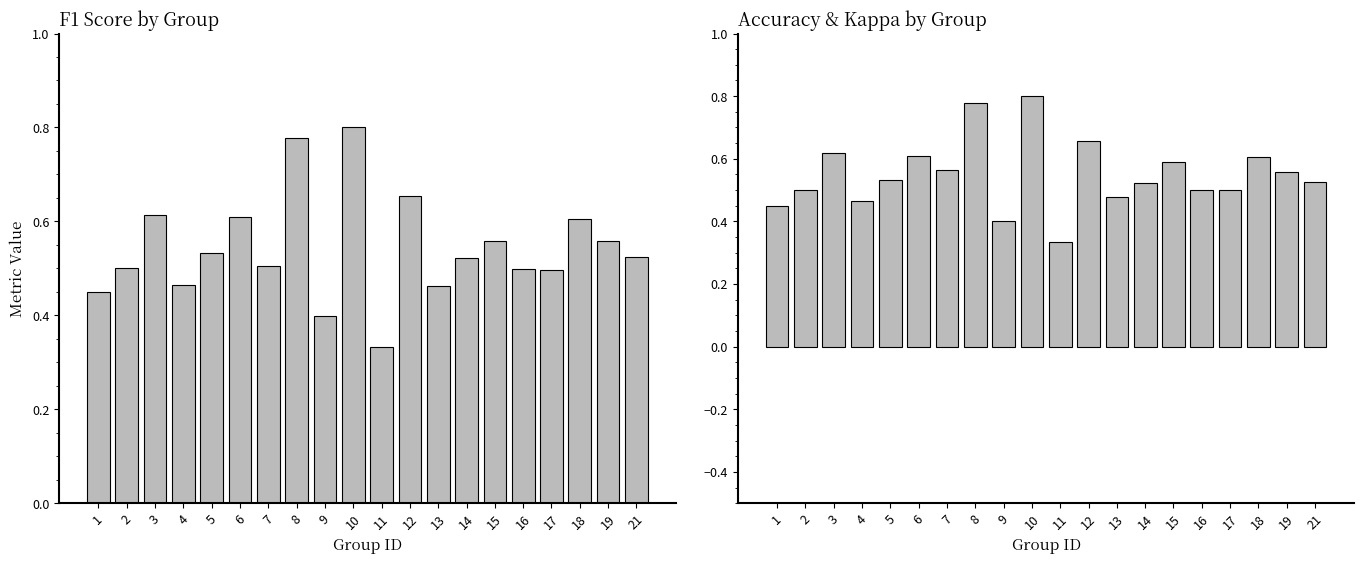

At how many categories does at least one series exceed 0?

20